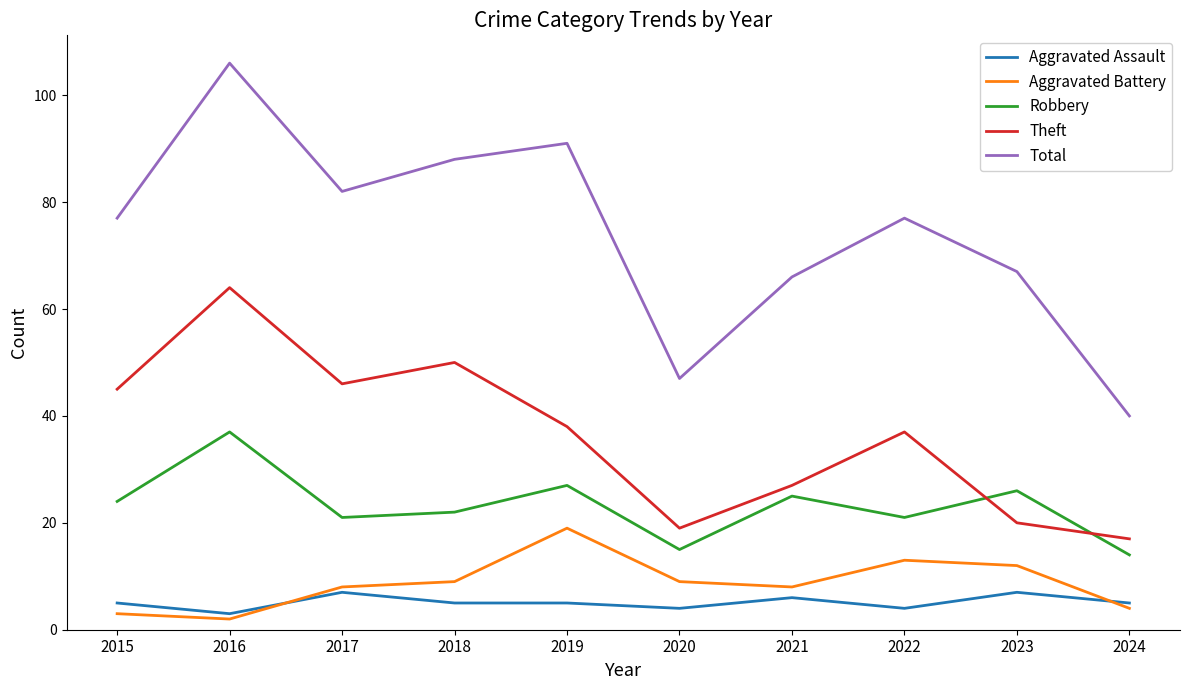

At which category is the sum across all series the highest?

2016